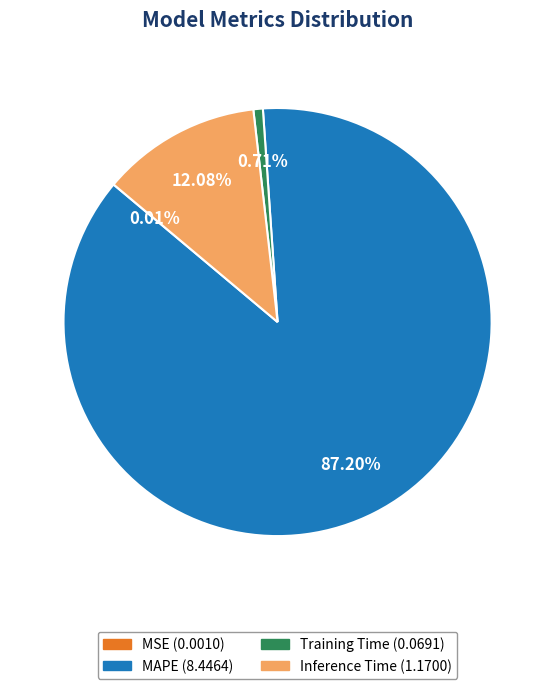

Does any single category account for the majority?

Yes